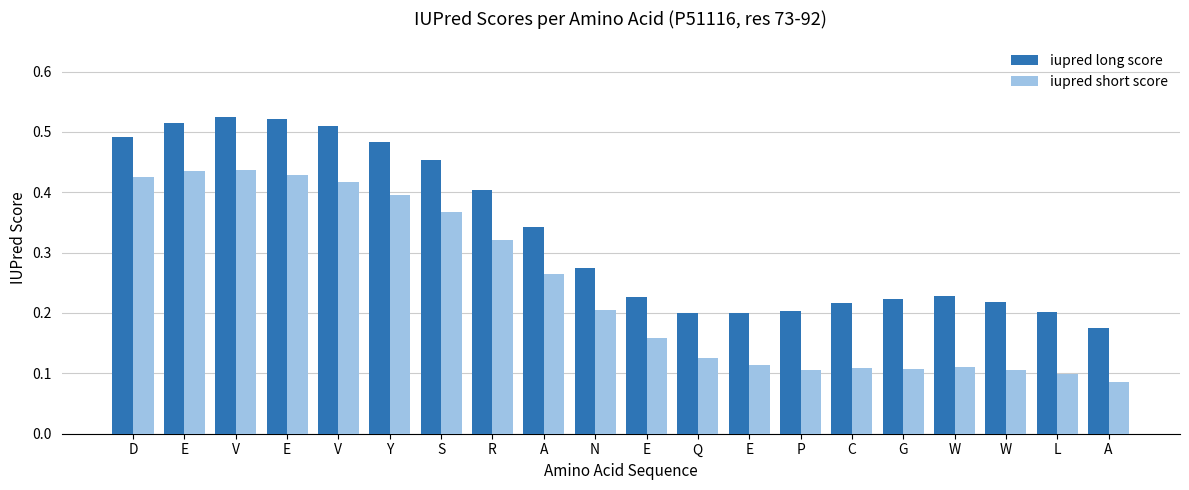

Which category has the highest value across all series?

V